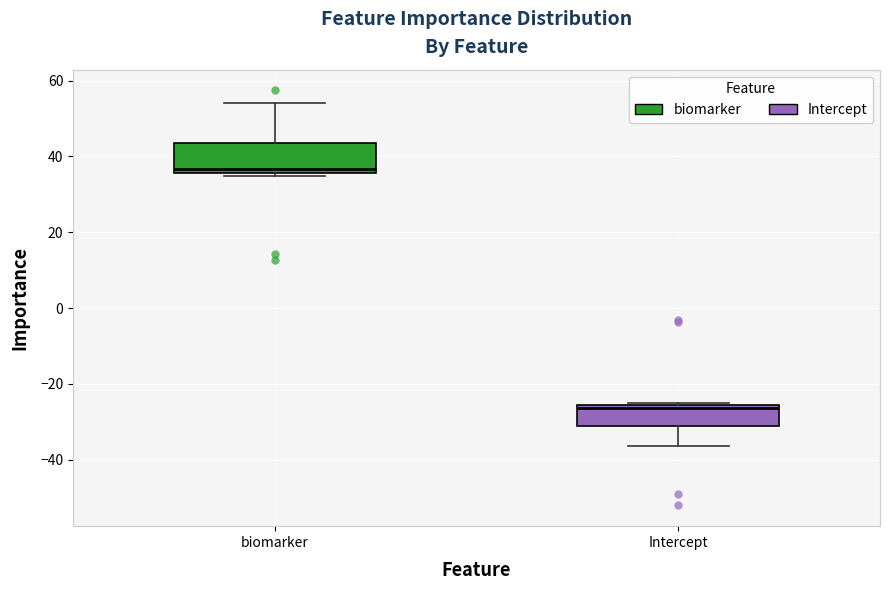

Which box has the lowest median line?

Intercept